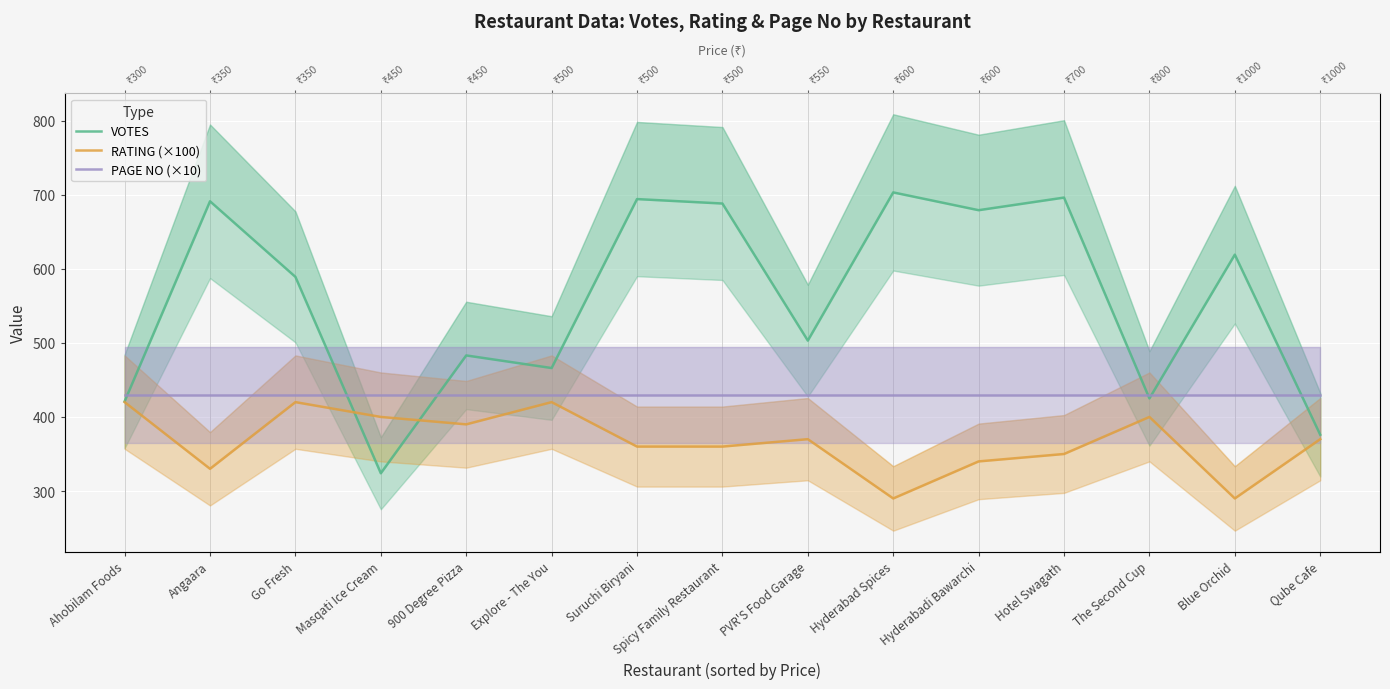

What is the total value across all series at 900 Degree Pizza?

1303